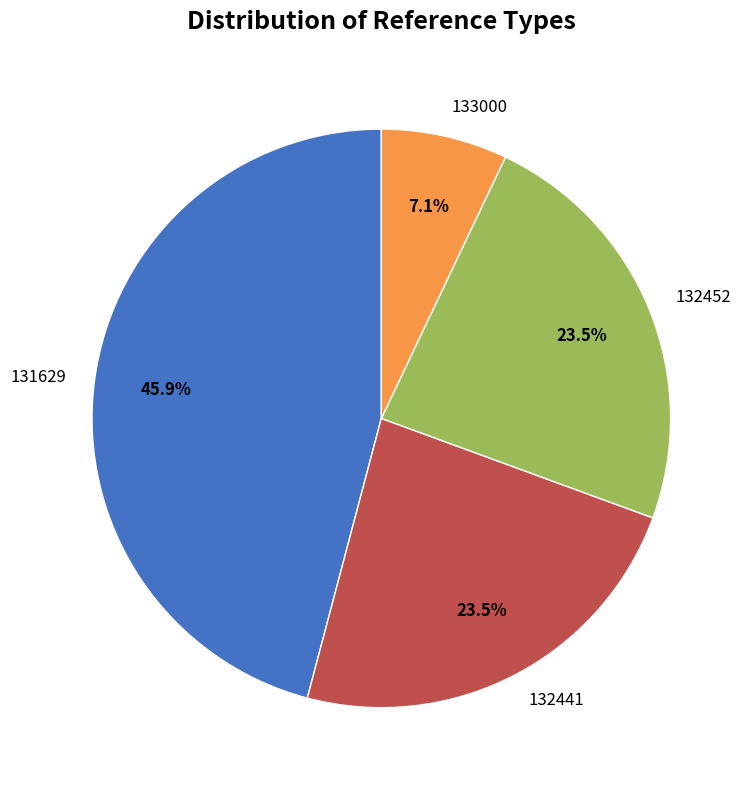

How many slices are in this pie chart?

4